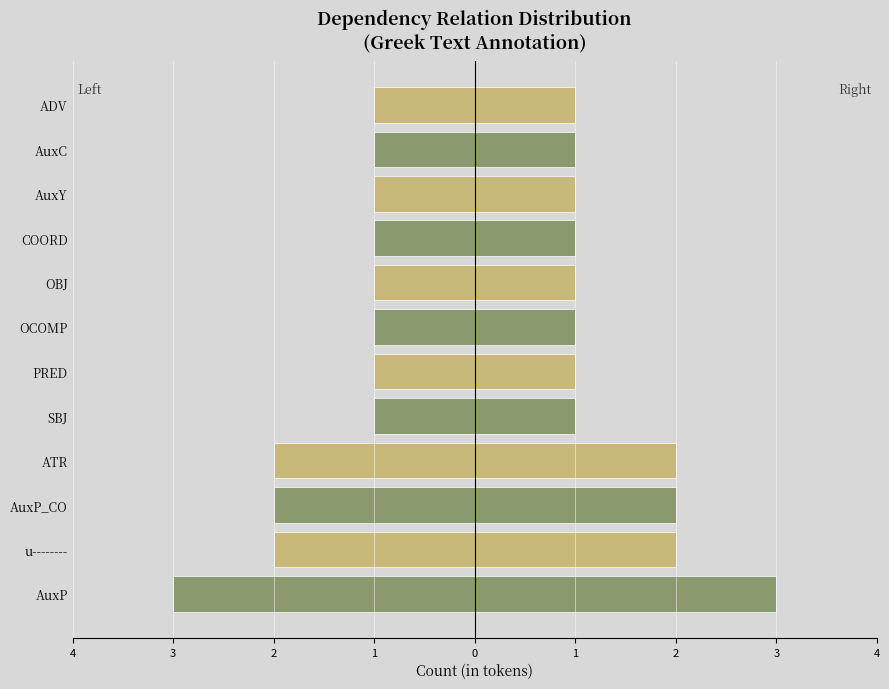

What is the sum of all Count (Right) values?

17